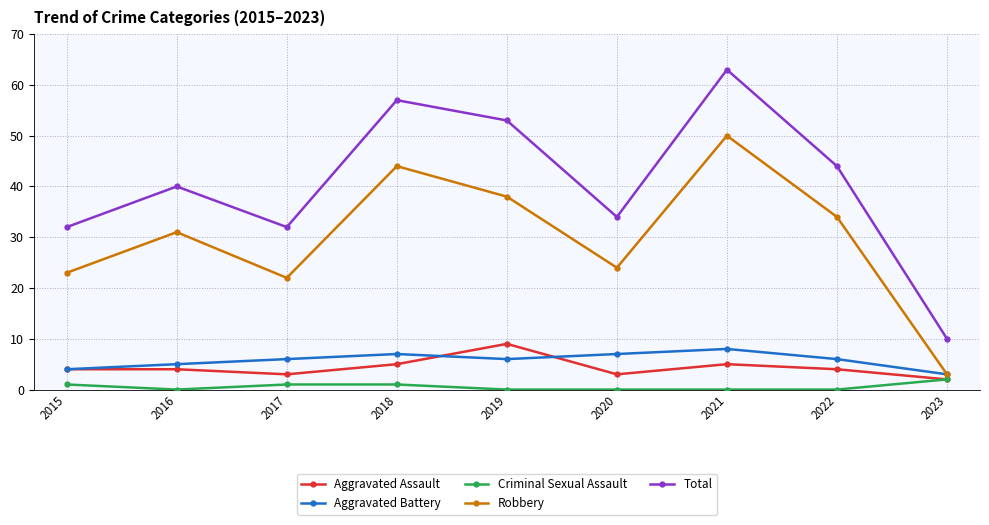

What is the sum of the Aggravated Assault values at 2016 and 2022?

8